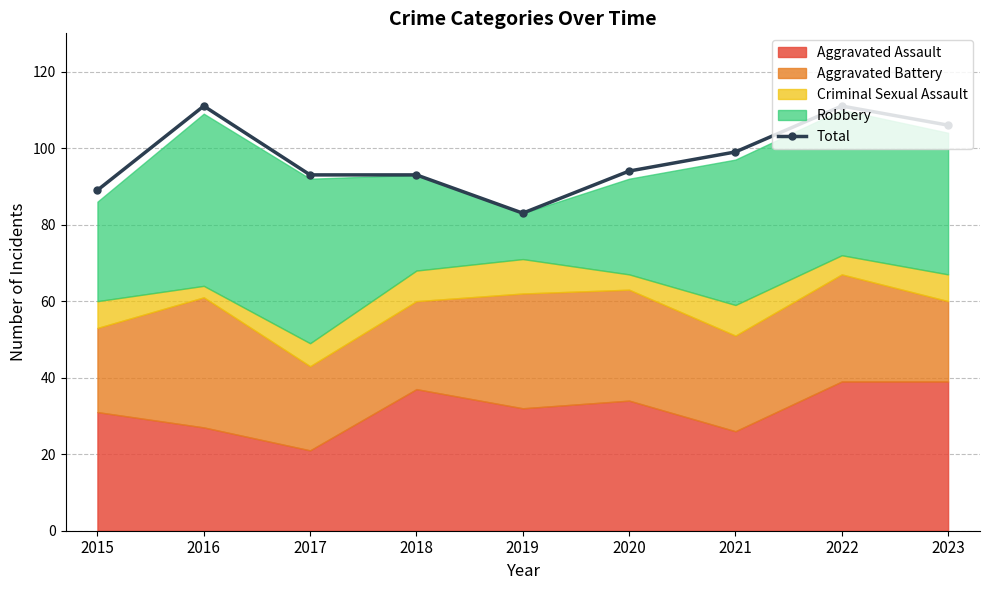

What is the ratio of the value at 2016 to the value at 2021?

1.1